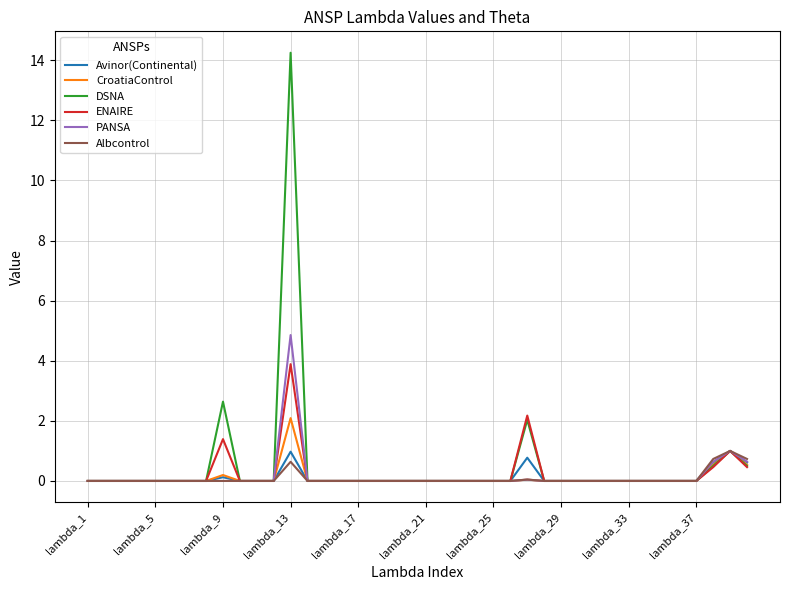

What is the greatest value displayed?

14.3